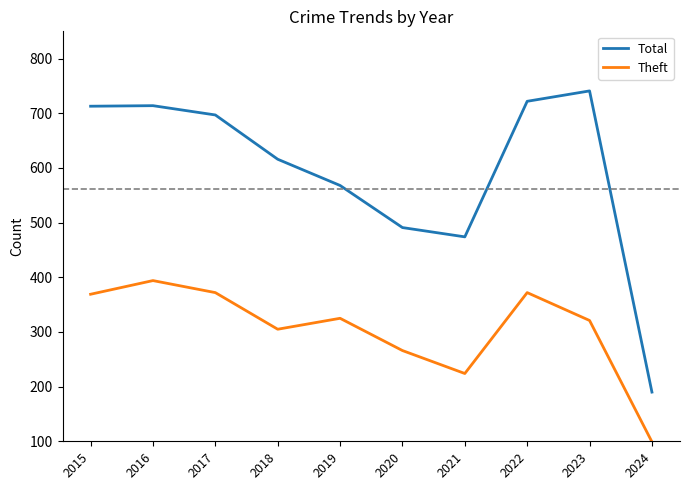

Which series has the widest spread of values?

Total